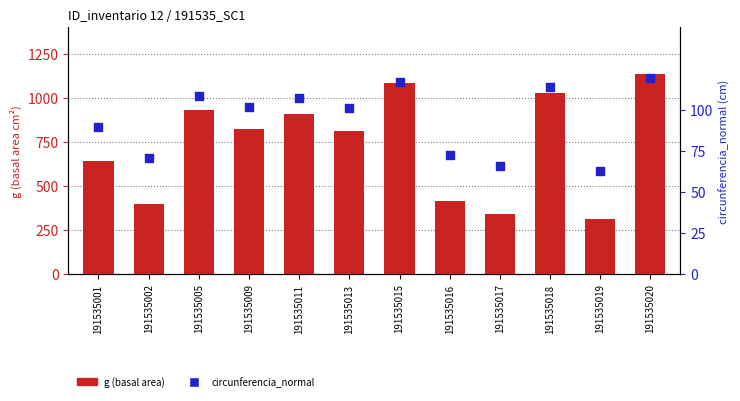

What is the total value across all series at 191535015?

1202.6